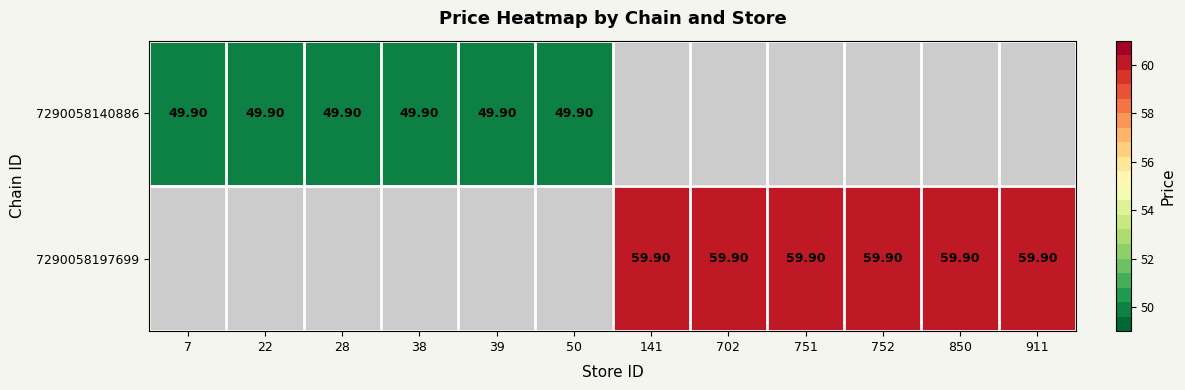

What is the lowest value of the 7290058140886 series?

49.9